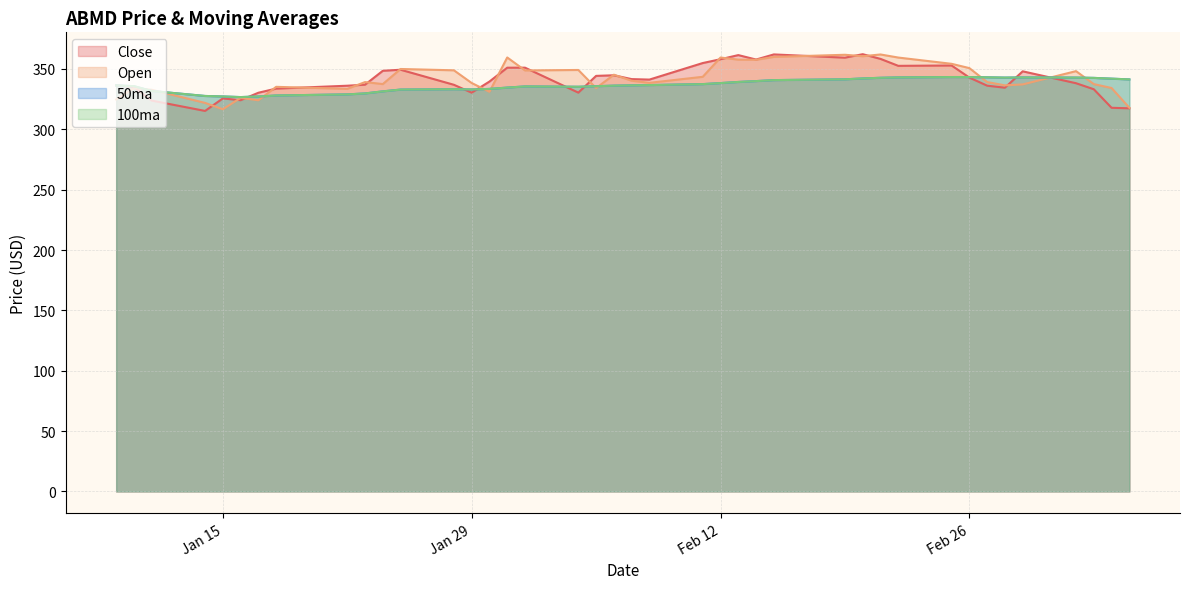

At which category does Open reach its first local valley?

Jan 15